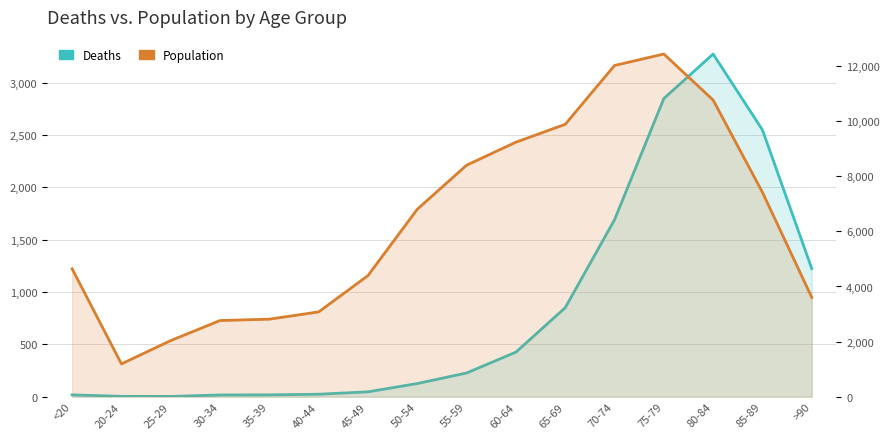

What is the label of the 8th point from the right?

55-59